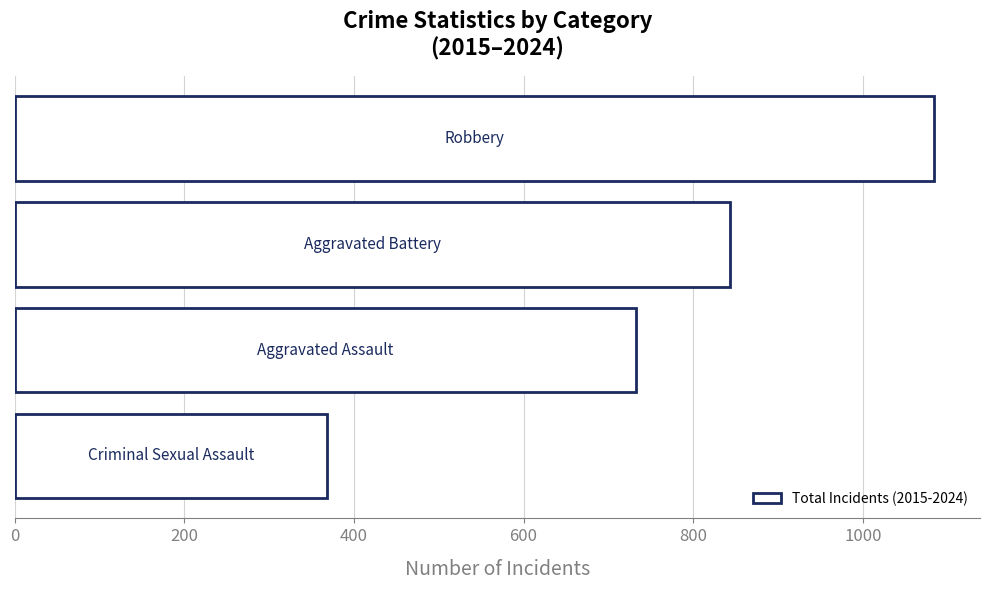

What is the difference between the second highest and second lowest values?

111